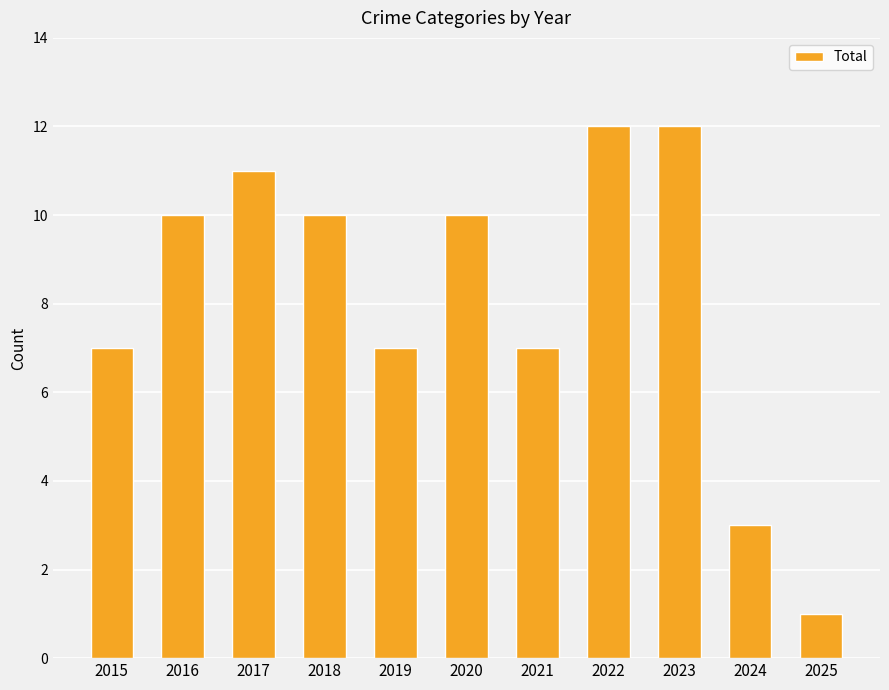

What value does the data have at 2017, to the nearest 5?

10